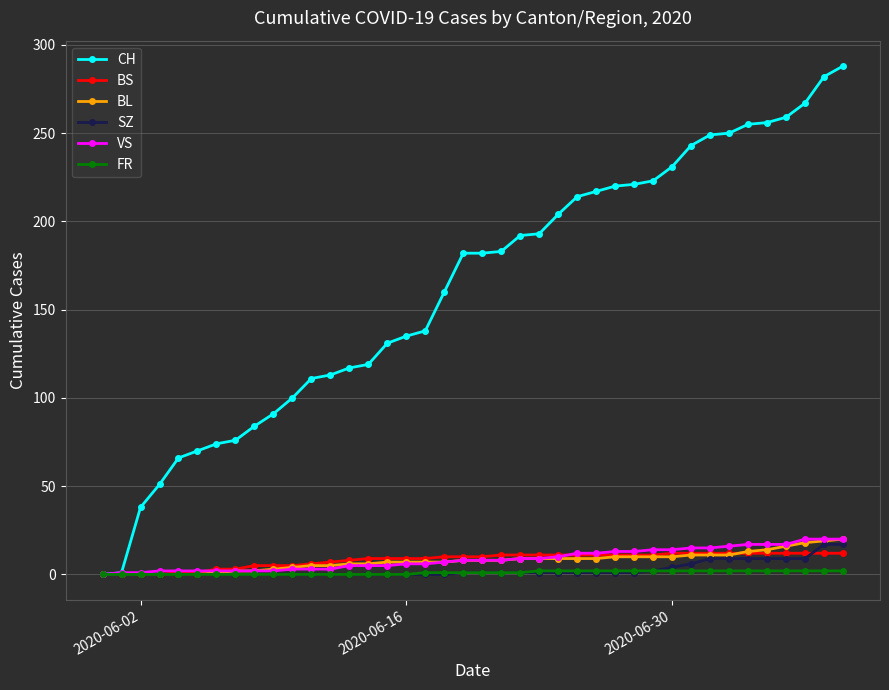

Which series has the widest spread of values?

CH